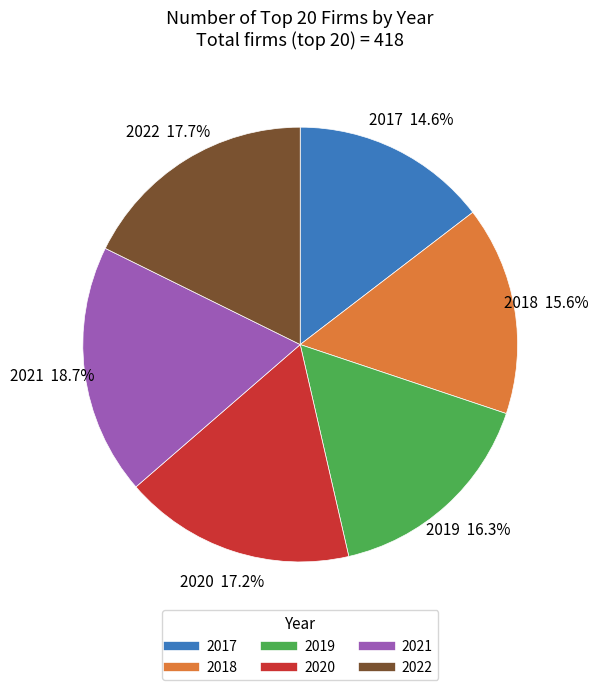

True or false: 2018 accounts for 16% of the total.

True